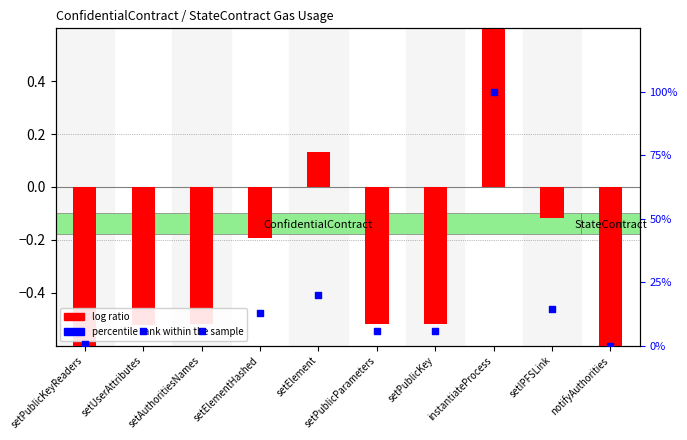

What are all the series names shown in the legend?

log ratio, percentile rank within the sample